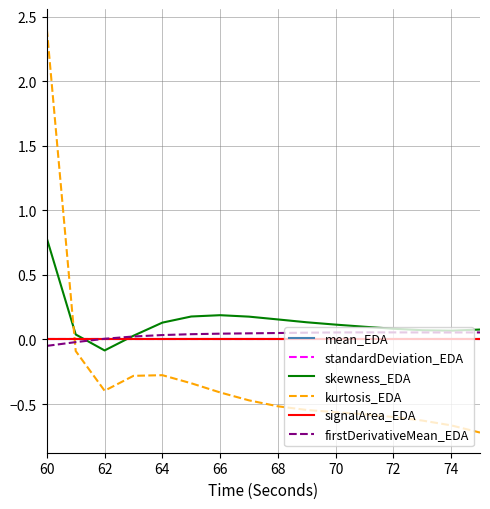

What is the maximum value shown in the chart?

2.4